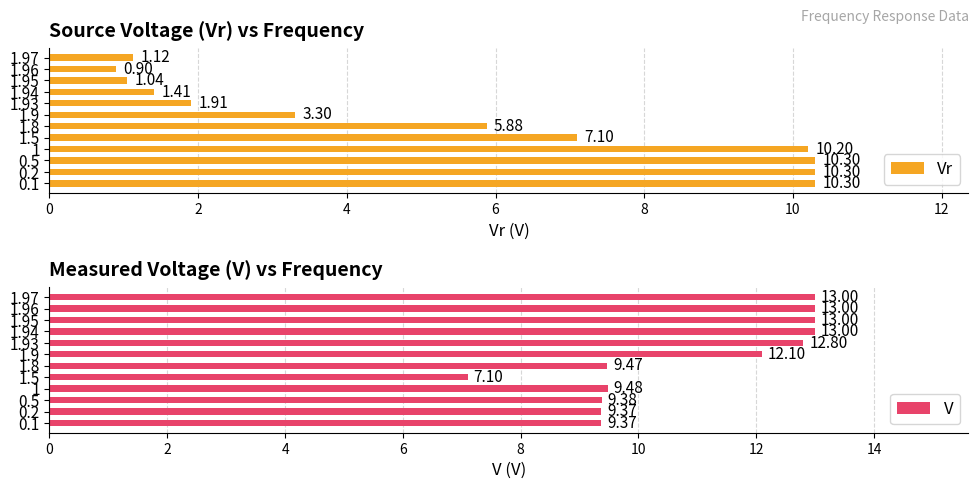

True or false: V has a value of 13.0 at 1.96.

True